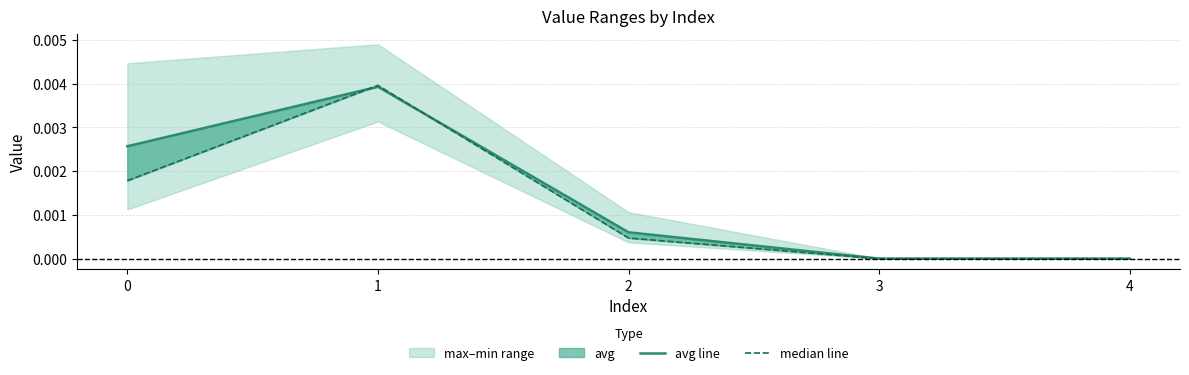

Which category has the lowest value across all series?

3